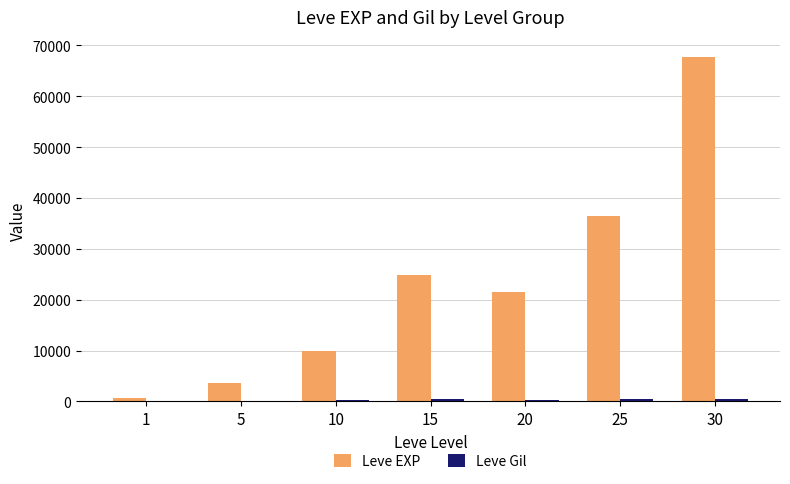

The value of Leve EXP at 15 is 40989. True or false?

False